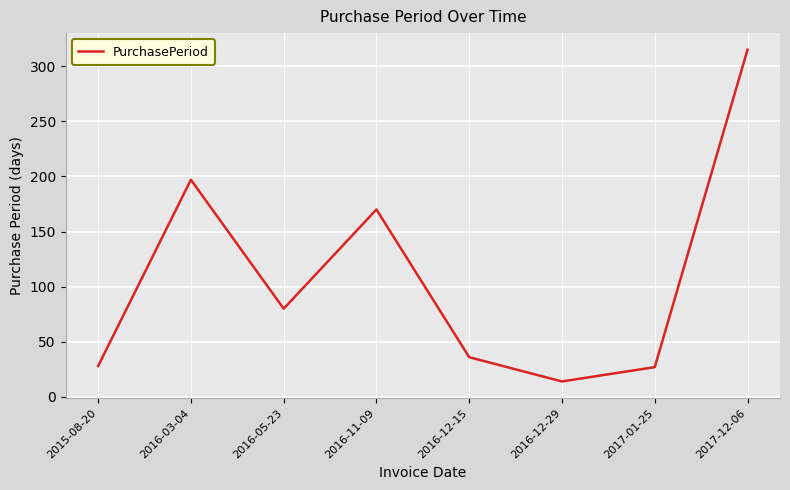

The chart shows a value of 170 at 2016-11-09. True or false?

True